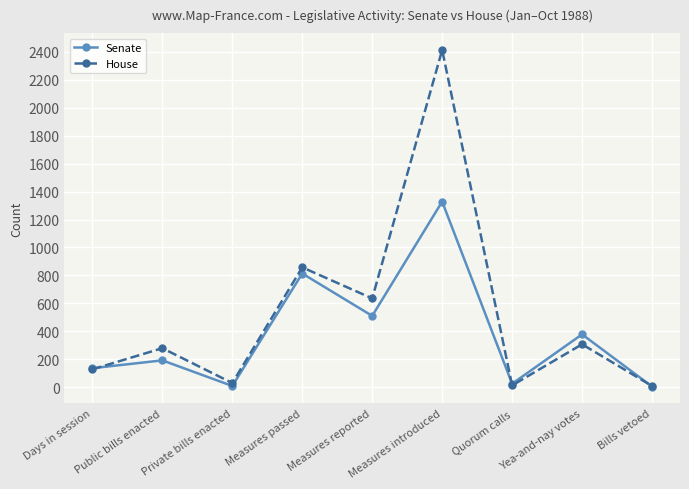

At Measures passed, list the series in order from largest to smallest.

House, Senate